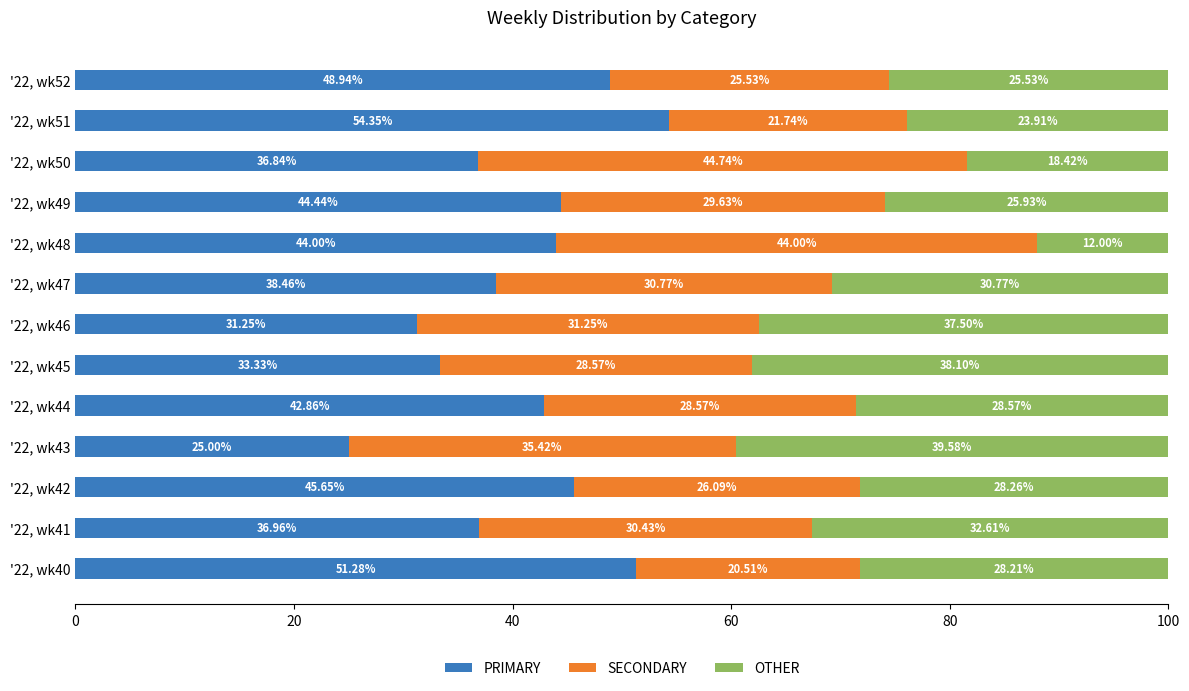

What is the average value of the PRIMARY series?

41.0